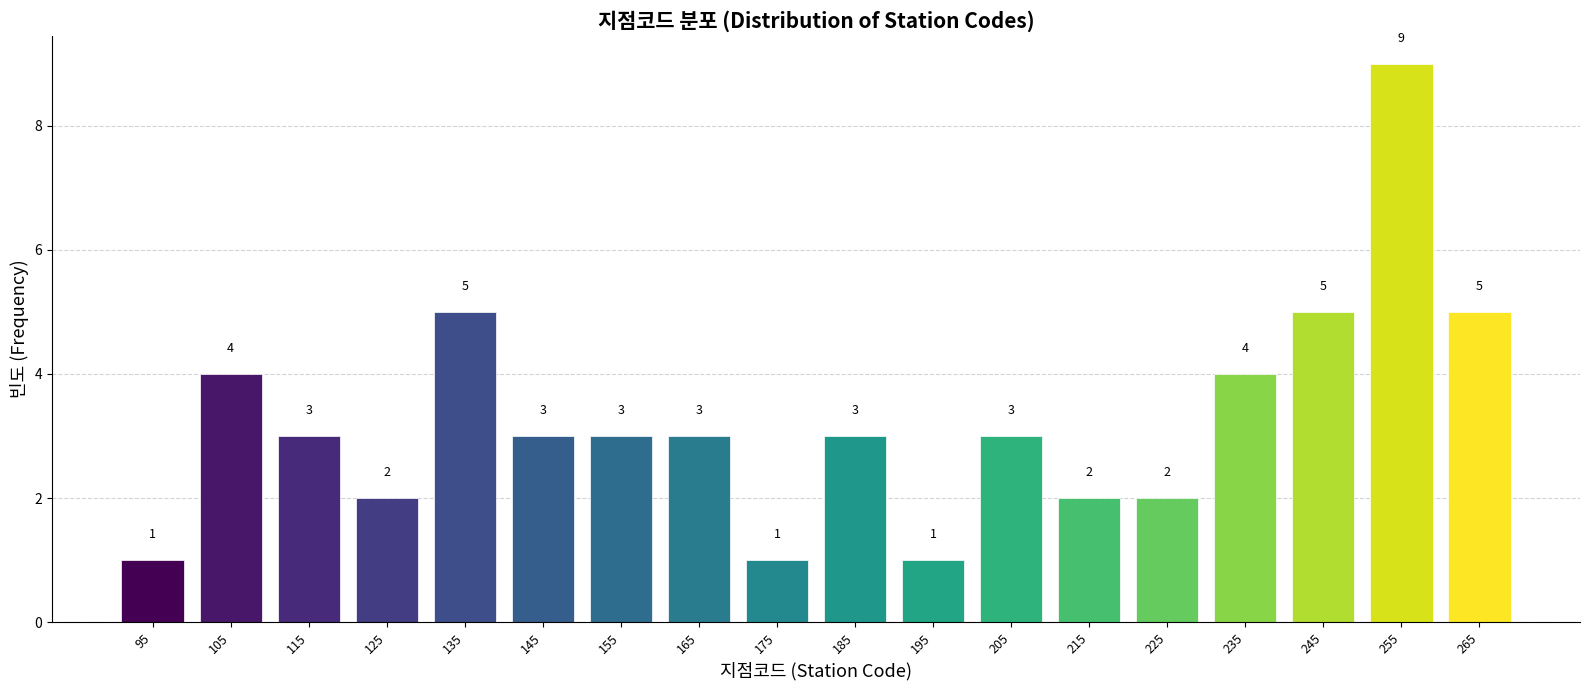

Reading left to right, list every bar in this chart as the range it spans on the x-axis followed by its height.

90 to 100: 1
100 to 110: 4
110 to 120: 3
120 to 130: 2
130 to 140: 5
140 to 150: 3
150 to 160: 3
160 to 170: 3
170 to 180: 1
180 to 190: 3
190 to 200: 1
200 to 210: 3
210 to 220: 2
220 to 230: 2
230 to 240: 4
240 to 250: 5
250 to 260: 9
260 to 270: 5